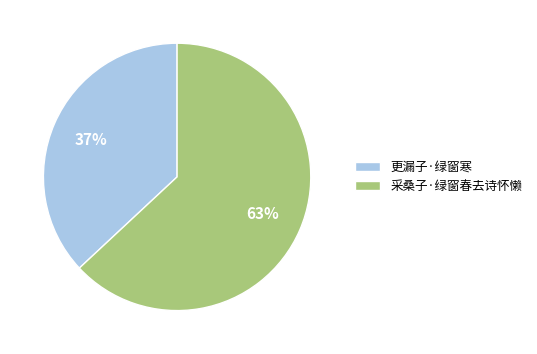

Which slice is the smallest?

更漏子·绿窗寒